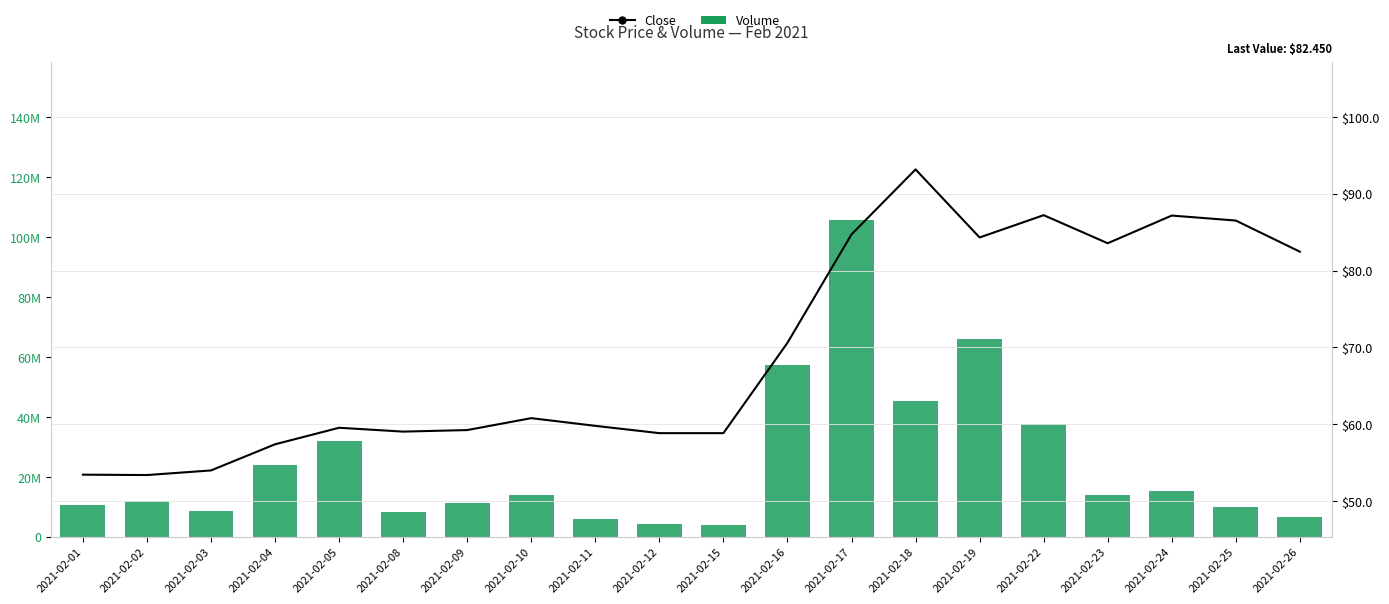

What is the difference between the Close values at 2021-02-09 and 2021-02-01?

5.8